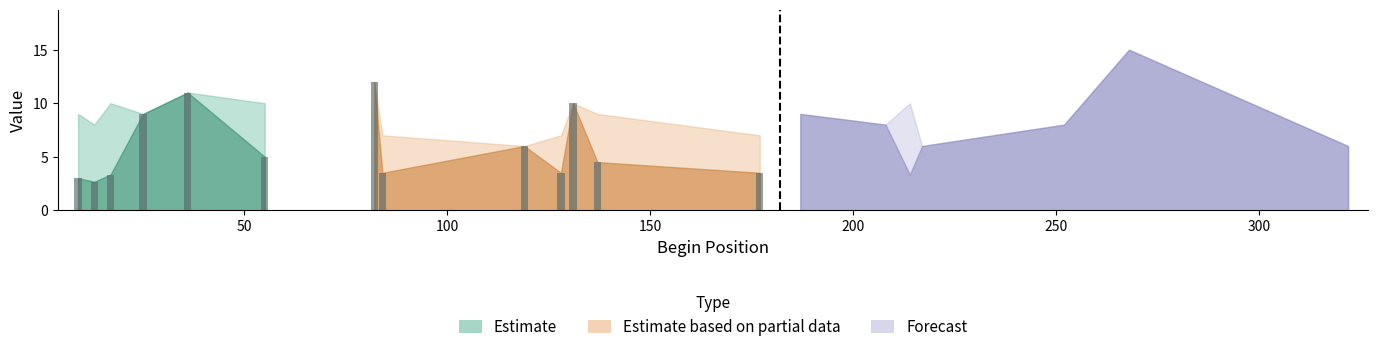

What is the spread (max minus min) of values at 13?

5.3